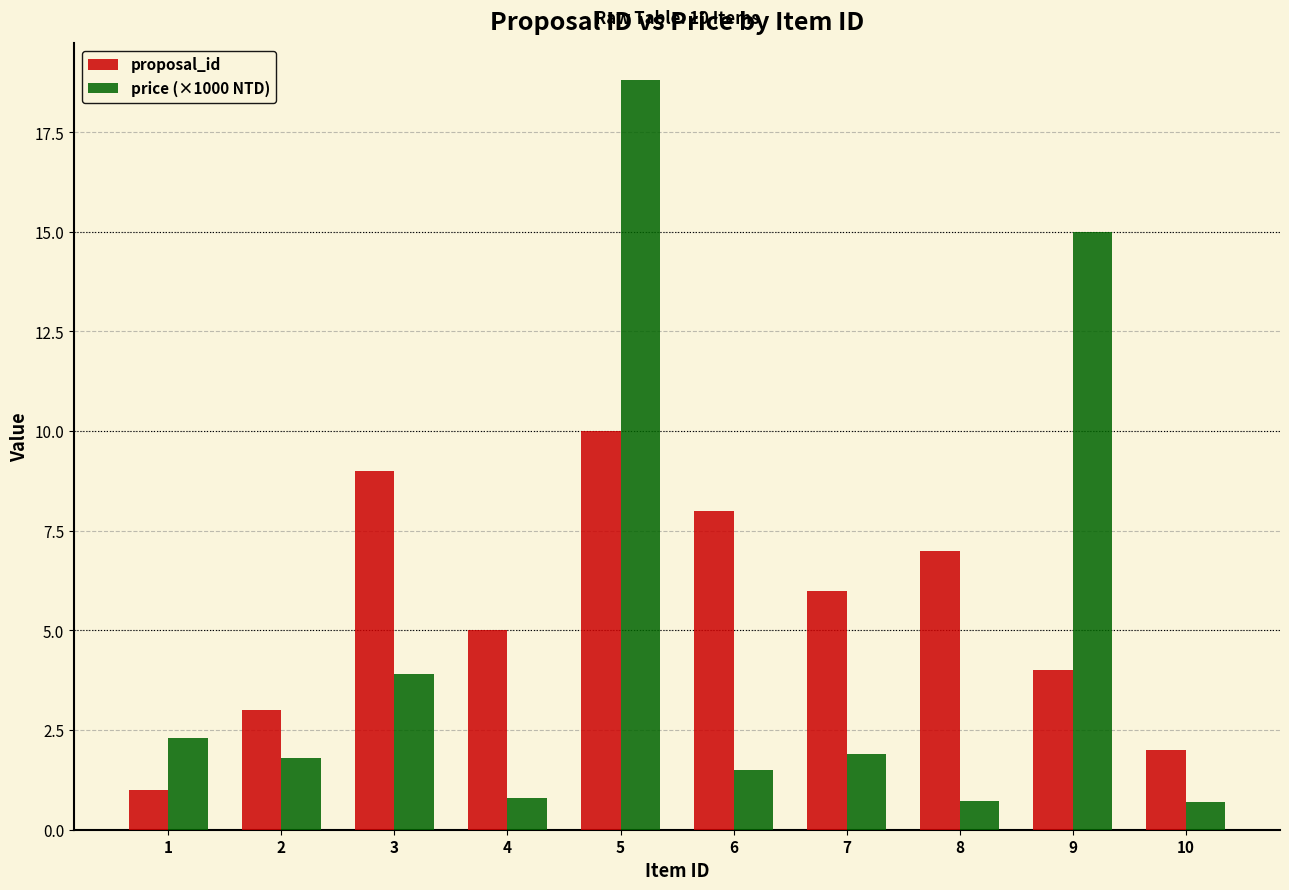

Which category has the highest value in the proposal_id series?

5